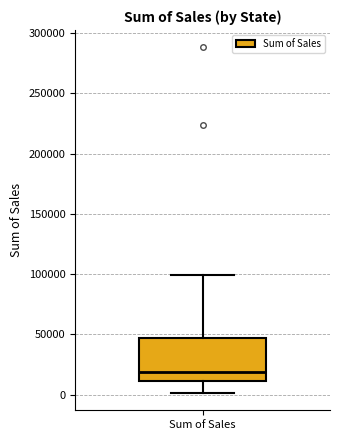

Read this box plot against the y-axis: the position of the median line, the range covered by the box, and the ends of both whiskers. The values are not printed on the chart, so give them approximately, as read against the axis.

median 20000, box 10000 to 45000, whiskers 0 to 100000